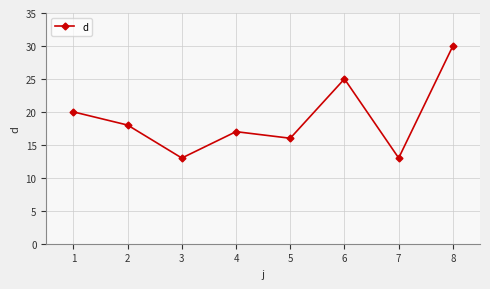

At which label is the value closest to 21?

1